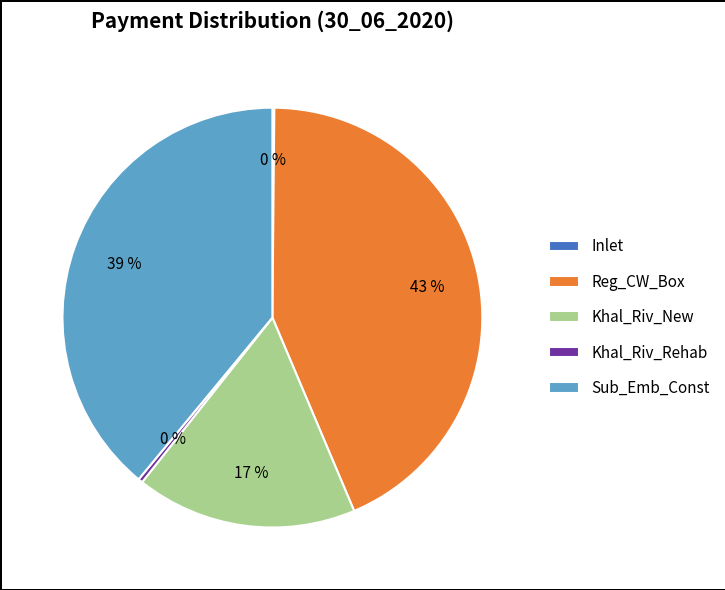

The Sub_Emb_Const slice represents 45% of the pie. True or false?

False